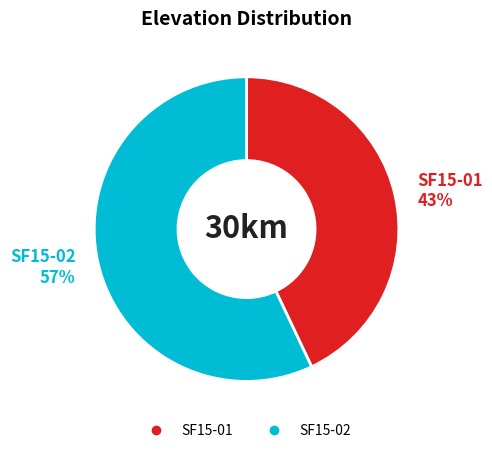

Combined, do SF15-01 and SF15-02 account for over 50%?

Yes